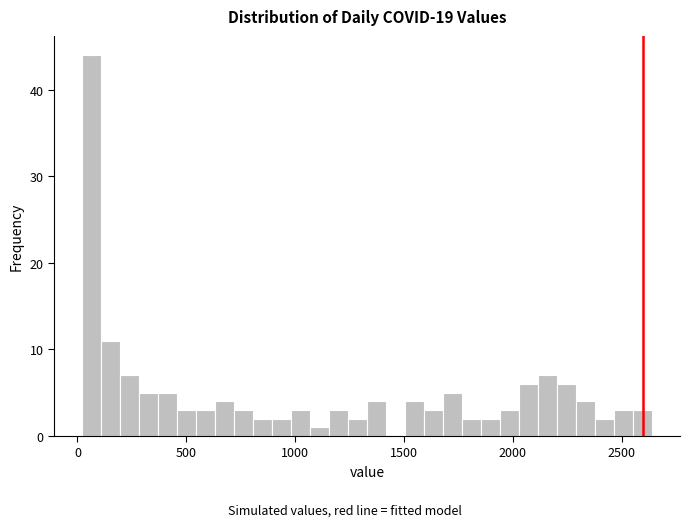

Read against the x-axis, roughly where is the centre of the tallest bar?

50